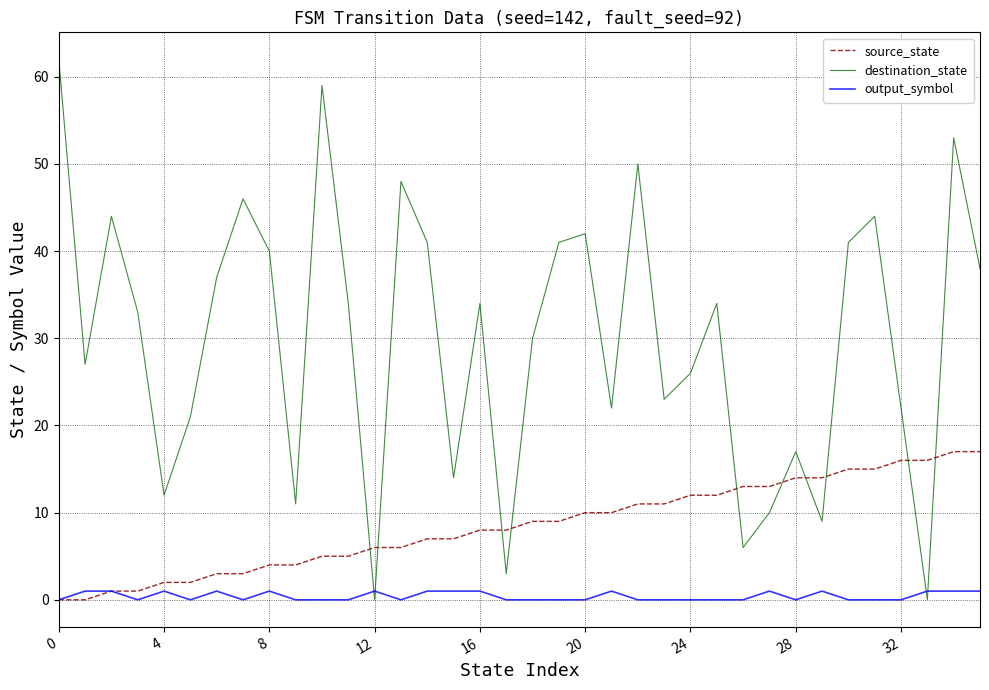

Rank the series by their maximum value, from highest to lowest.

destination_state, source_state, output_symbol